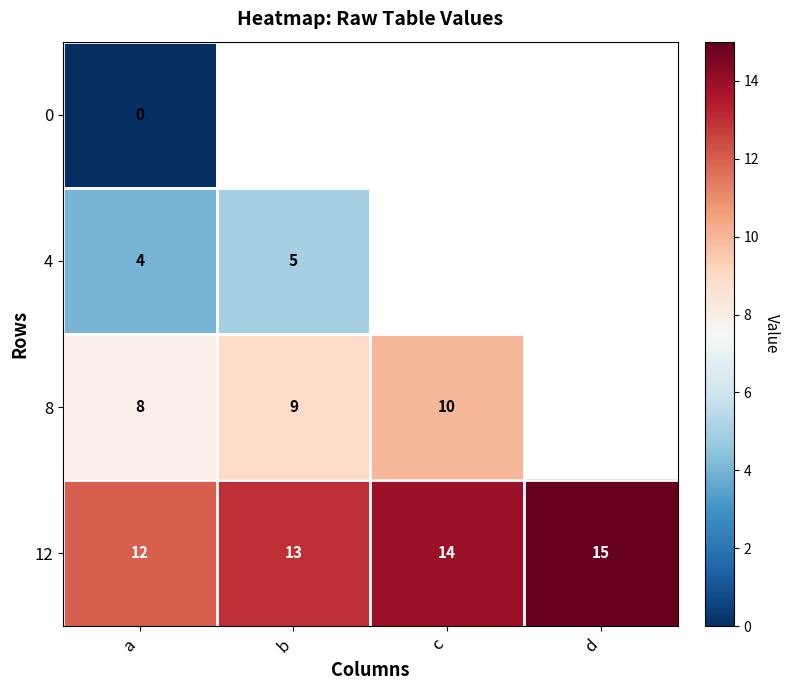

Where is 0 nearest to the value 0?

a